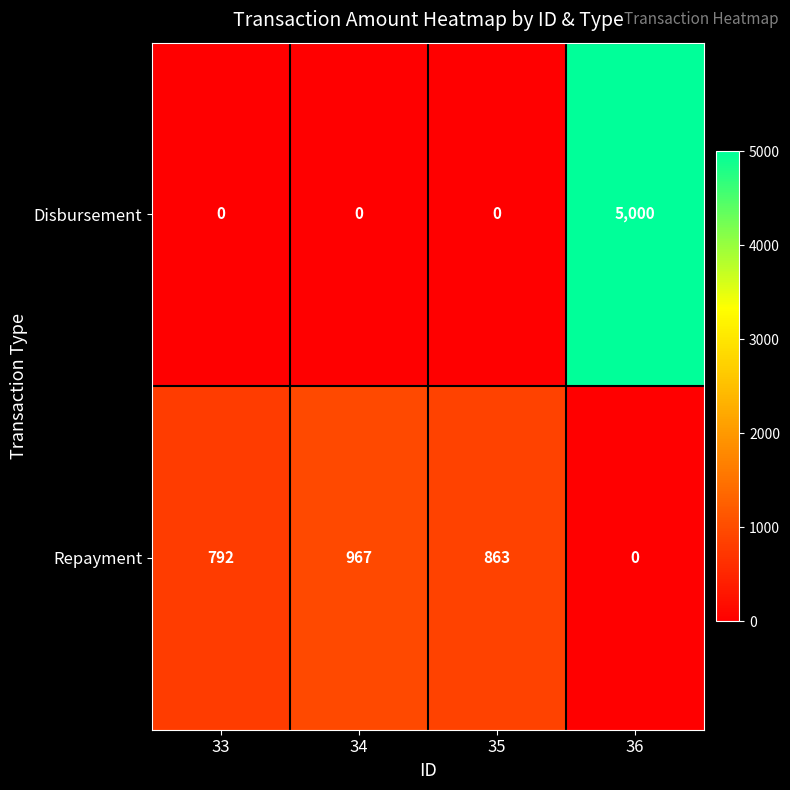

What is the sum of the Disbursement values at 33 and 36?

5000